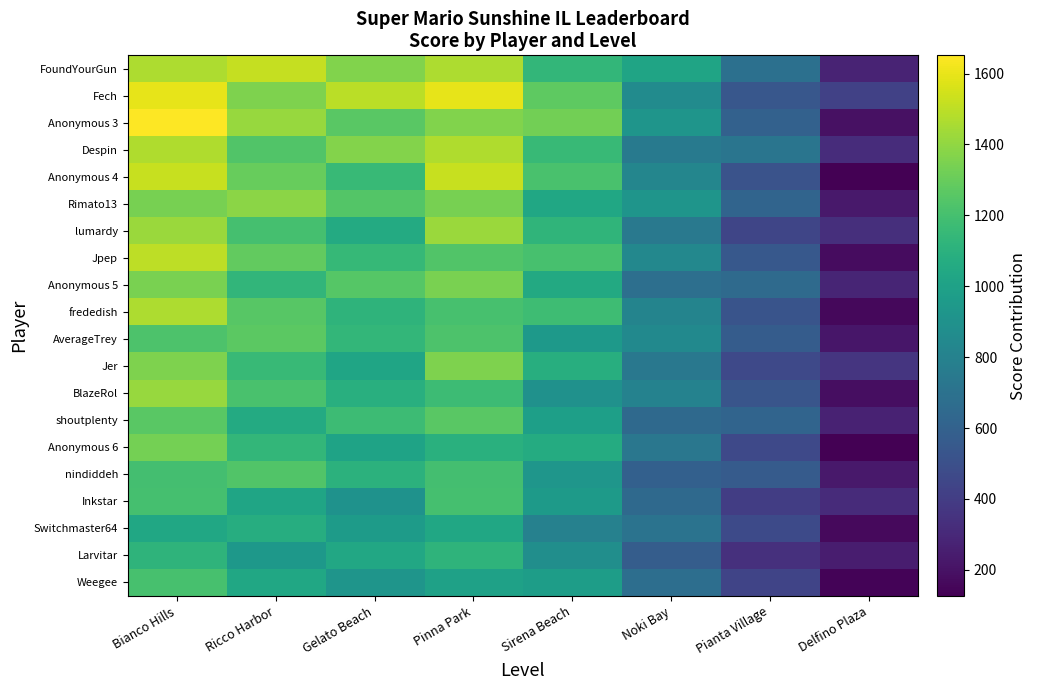

Reading left to right, extract all data points from this chart.

FoundYourGun: Bianco Hills=1464.1	Ricco Harbor=1515.6	Gelato Beach=1361.2	Pinna Park=1464.1	Sirena Beach=1138.1	Noki Bay=1018.0	Pianta Village=691.9	Delfino Plaza=280.1
Fech: Bianco Hills=1596.7	Ricco Harbor=1358.2	Gelato Beach=1494.5	Pinna Park=1596.7	Sirena Beach=1273.1	Noki Bay=864.4	Pianta Village=540.8	Delfino Plaza=421.6
Anonymous 3: Bianco Hills=1651.6	Ricco Harbor=1414.2	Gelato Beach=1261.6	Pinna Park=1363.4	Sirena Beach=1329.5	Noki Bay=922.6	Pianta Village=600.4	Delfino Plaza=193.5
Despin: Bianco Hills=1471.3	Ricco Harbor=1237.1	Gelato Beach=1370.9	Pinna Park=1471.3	Sirena Beach=1153.5	Noki Bay=752.1	Pianta Village=718.7	Delfino Plaza=317.3
Anonymous 4: Bianco Hills=1525.1	Ricco Harbor=1297.8	Gelato Beach=1151.7	Pinna Park=1525.1	Sirena Beach=1216.6	Noki Bay=826.9	Pianta Village=518.4	Delfino Plaza=128.7
Rimato13: Bianco Hills=1336.8	Ricco Harbor=1384.9	Gelato Beach=1240.6	Pinna Park=1336.8	Sirena Beach=1032.2	Noki Bay=919.9	Pianta Village=615.3	Delfino Plaza=230.5
lumardy: Bianco Hills=1421.9	Ricco Harbor=1201.2	Gelato Beach=1059.3	Pinna Park=1421.9	Sirena Beach=1122.4	Noki Bay=744.0	Pianta Village=444.4	Delfino Plaza=334.1
Jpep: Bianco Hills=1499.4	Ricco Harbor=1283.9	Gelato Beach=1145.3	Pinna Park=1237.7	Sirena Beach=1206.9	Noki Bay=837.4	Pianta Village=544.9	Delfino Plaza=175.4
Anonymous 5: Bianco Hills=1343.7	Ricco Harbor=1128.4	Gelato Beach=1251.5	Pinna Park=1343.7	Sirena Beach=1051.6	Noki Bay=682.5	Pianta Village=651.8	Delfino Plaza=282.8
frededish: Bianco Hills=1466.3	Ricco Harbor=1253.3	Gelato Beach=1116.3	Pinna Park=1207.6	Sirena Beach=1177.2	Noki Bay=812.0	Pianta Village=522.9	Delfino Plaza=157.7
AverageTrey: Bianco Hills=1226.5	Ricco Harbor=1270.2	Gelato Beach=1139.1	Pinna Park=1226.5	Sirena Beach=949.8	Noki Bay=847.8	Pianta Village=571.1	Delfino Plaza=221.5
Jer: Bianco Hills=1356.3	Ricco Harbor=1154.6	Gelato Beach=1024.9	Pinna Park=1356.3	Sirena Beach=1082.5	Noki Bay=736.7	Pianta Village=462.9	Delfino Plaza=362.0
BlazeRol: Bianco Hills=1416.5	Ricco Harbor=1215.9	Gelato Beach=1086.9	Pinna Park=1172.9	Sirena Beach=900.6	Noki Bay=800.3	Pianta Village=528.0	Delfino Plaza=184.0
shoutplenty: Bianco Hills=1260.3	Ricco Harbor=1060.3	Gelato Beach=1174.6	Pinna Park=1260.3	Sirena Beach=988.9	Noki Bay=646.0	Pianta Village=617.4	Delfino Plaza=274.5
Anonymous 6: Bianco Hills=1332.7	Ricco Harbor=1136.3	Gelato Beach=1010.0	Pinna Park=1094.2	Sirena Beach=1066.1	Noki Bay=729.5	Pianta Village=462.9	Delfino Plaza=126.3
nindiddeh: Bianco Hills=1193.1	Ricco Harbor=1235.0	Gelato Beach=1109.3	Pinna Park=1193.1	Sirena Beach=927.8	Noki Bay=592.6	Pianta Village=564.6	Delfino Plaza=229.5
Inkstar: Bianco Hills=1202.0	Ricco Harbor=1021.9	Gelato Beach=906.0	Pinna Park=1202.0	Sirena Beach=957.5	Noki Bay=648.6	Pianta Village=404.1	Delfino Plaza=314.0
Switchmaster64: Bianco Hills=1037.3	Ricco Harbor=1075.2	Gelato Beach=961.4	Pinna Park=1037.3	Sirena Beach=797.0	Noki Bay=708.4	Pianta Village=468.1	Delfino Plaza=164.4
Larvitar: Bianco Hills=1118.2	Ricco Harbor=942.3	Gelato Beach=1042.8	Pinna Park=1118.2	Sirena Beach=879.5	Noki Bay=577.9	Pianta Village=339.2	Delfino Plaza=251.3
Weegee: Bianco Hills=1208.2	Ricco Harbor=1034.6	Gelato Beach=923.1	Pinna Park=997.4	Sirena Beach=972.6	Noki Bay=675.1	Pianta Village=439.5	Delfino Plaza=142.0